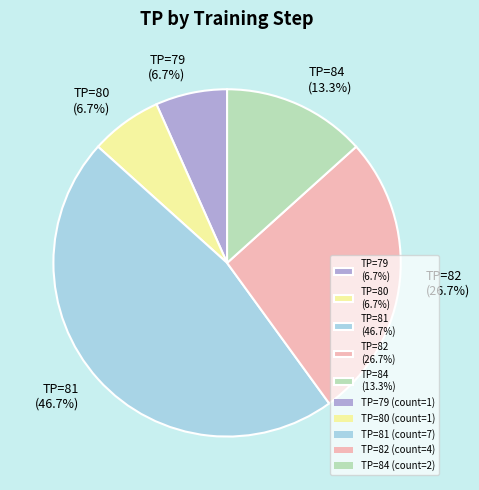

What is the total percentage of TP=80 (6.7%) and TP=81 (46.7%)?

53.3%